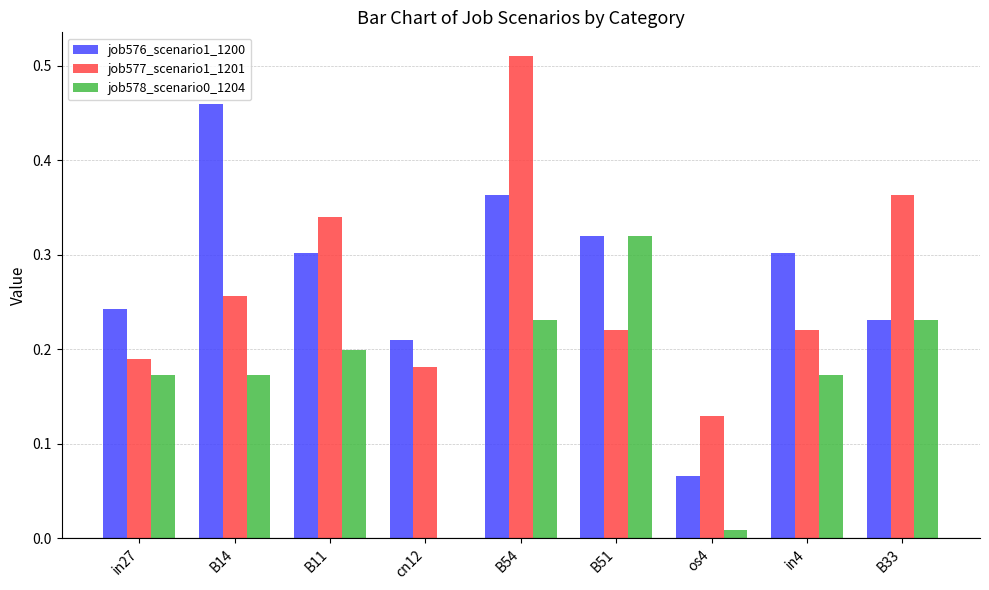

True or false: job578_scenario0_1204 has a value of 0.0 at os4.

True